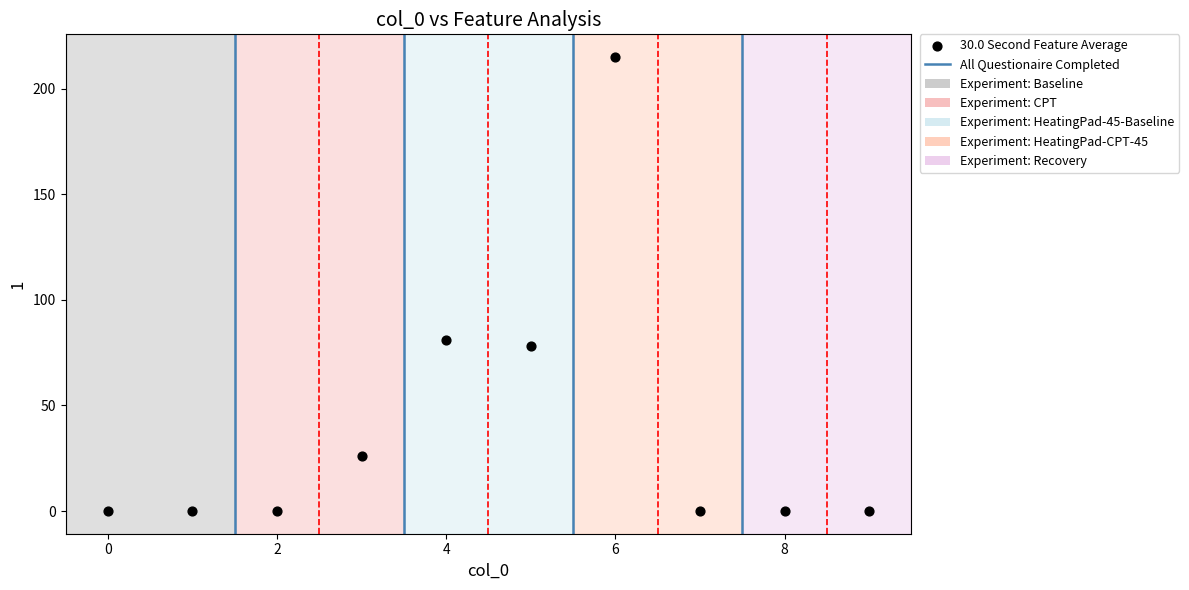

What Y value in the scatter plot is closest to 107?

81